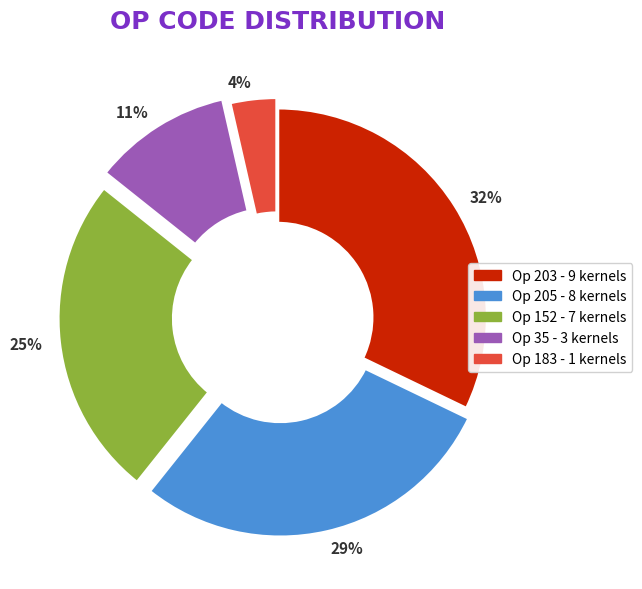

Is it true that 4% is 4% of the pie?

True